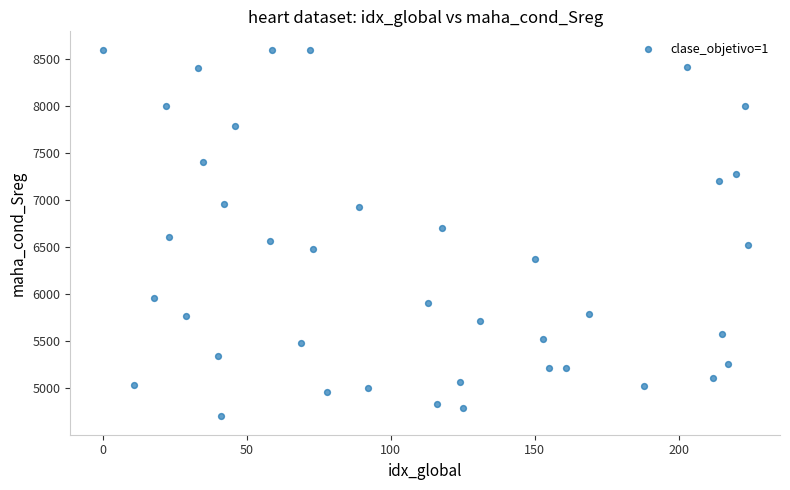

What is the range of X values (max minus min)?

224.0